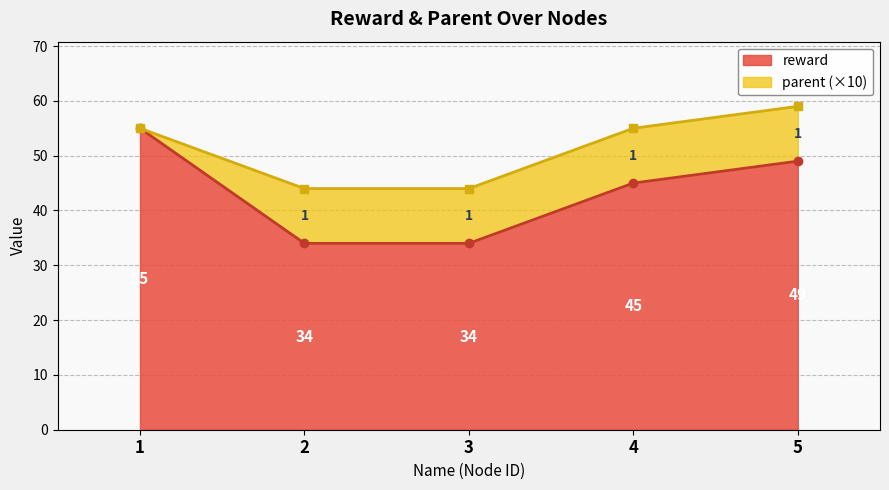

Where does the data first go above 45?

1